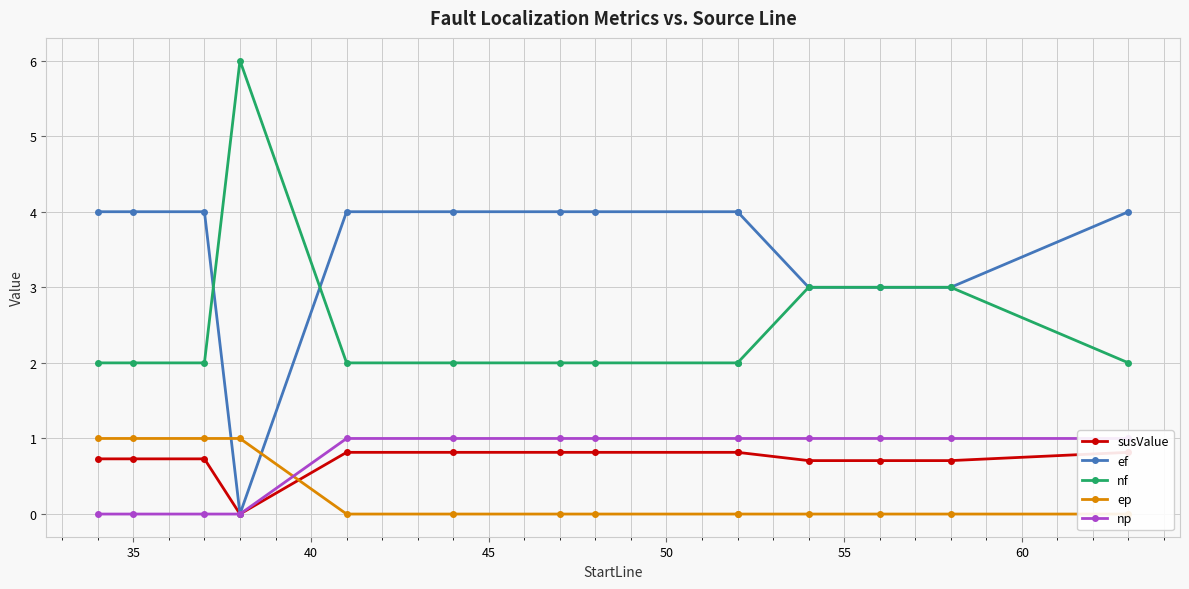

What is the value of the nf point at the 11th from the left?

3.0